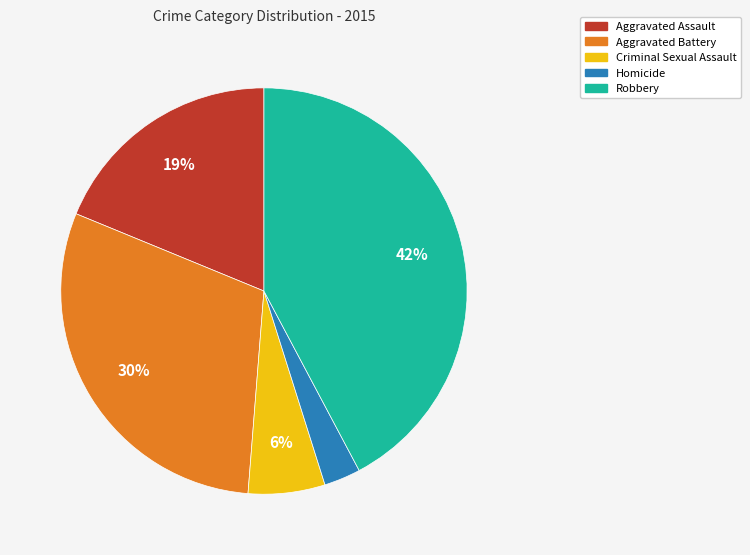

To the nearest percent, what is the difference between the Aggravated Assault and Aggravated Battery slice percentages?

11%